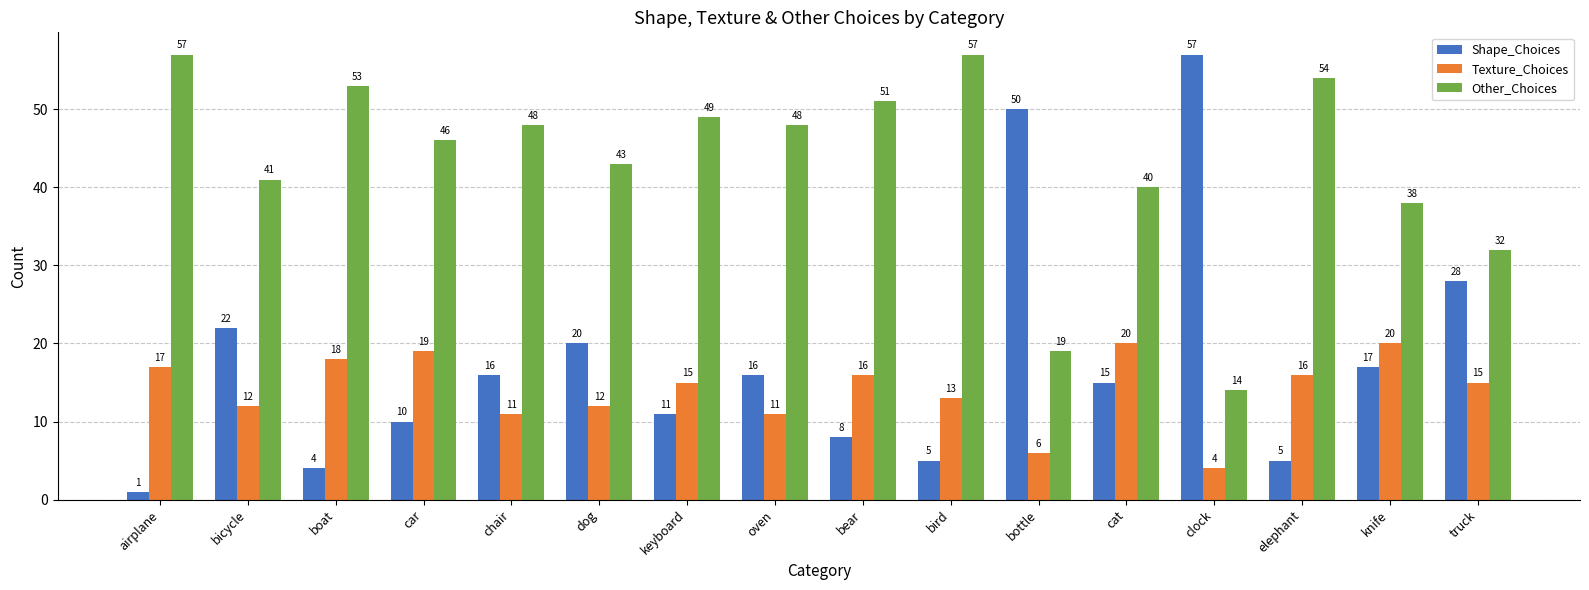

What is the spread (max minus min) of values at chair?

37